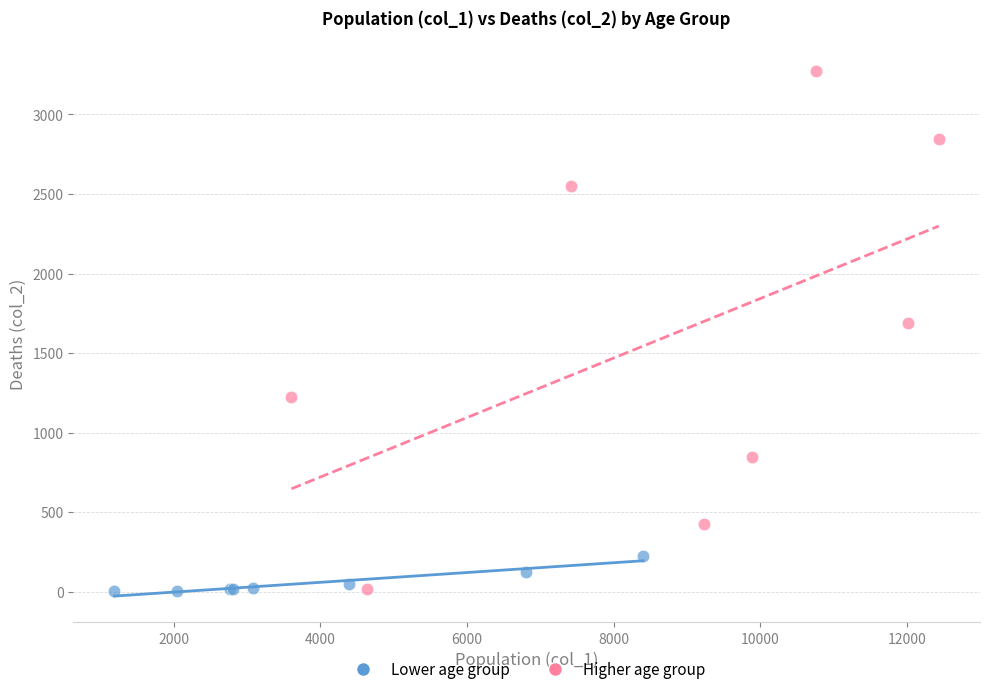

What are all the series names shown in the legend?

Lower age group, Higher age group